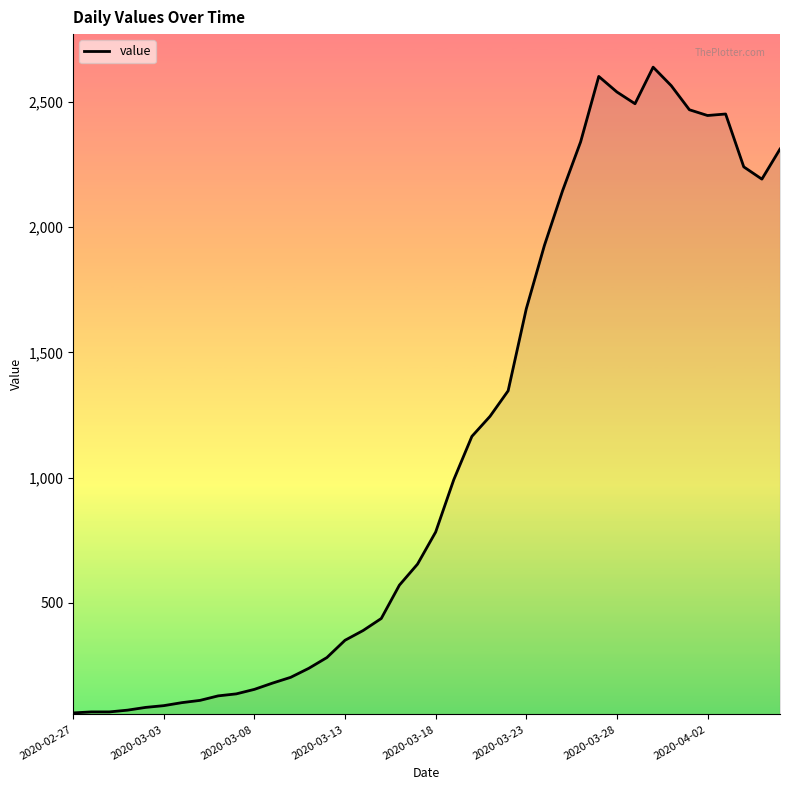

What is the smallest value displayed?

61